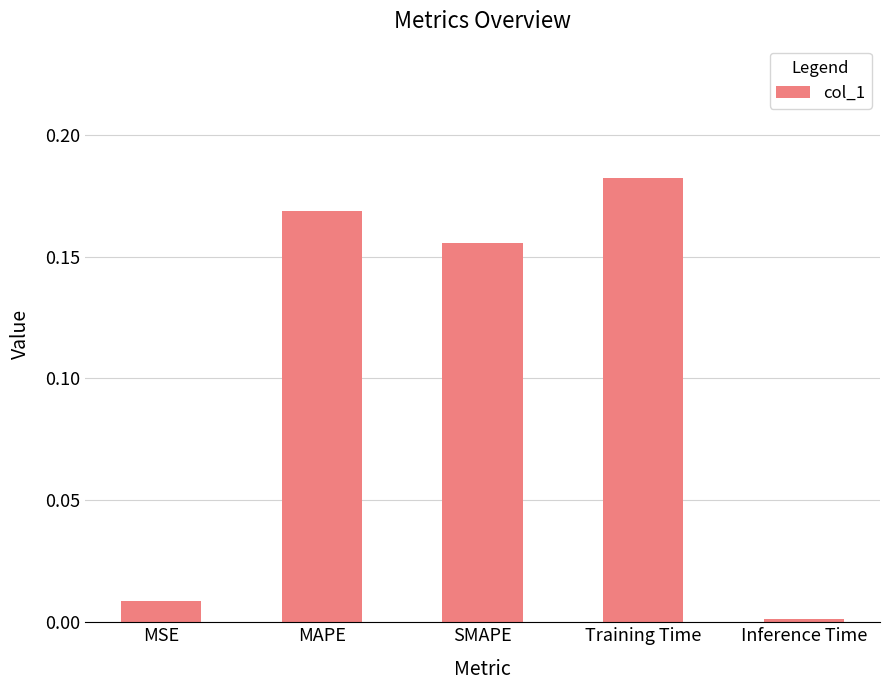

Is it true that the value at MSE is 0.0?

True